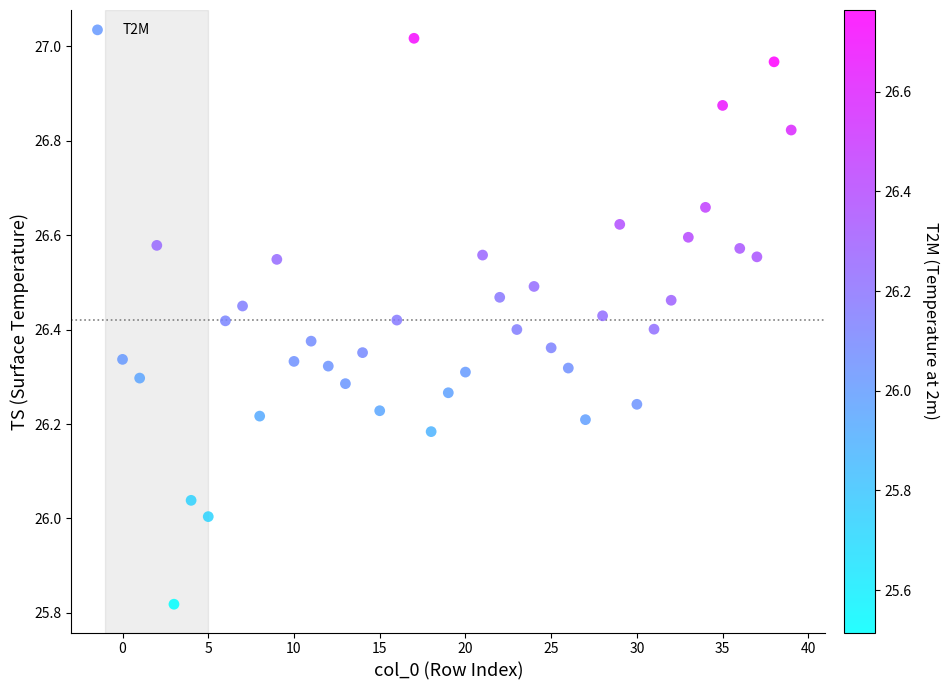

What is the range of Y values (max minus min)?

1.2